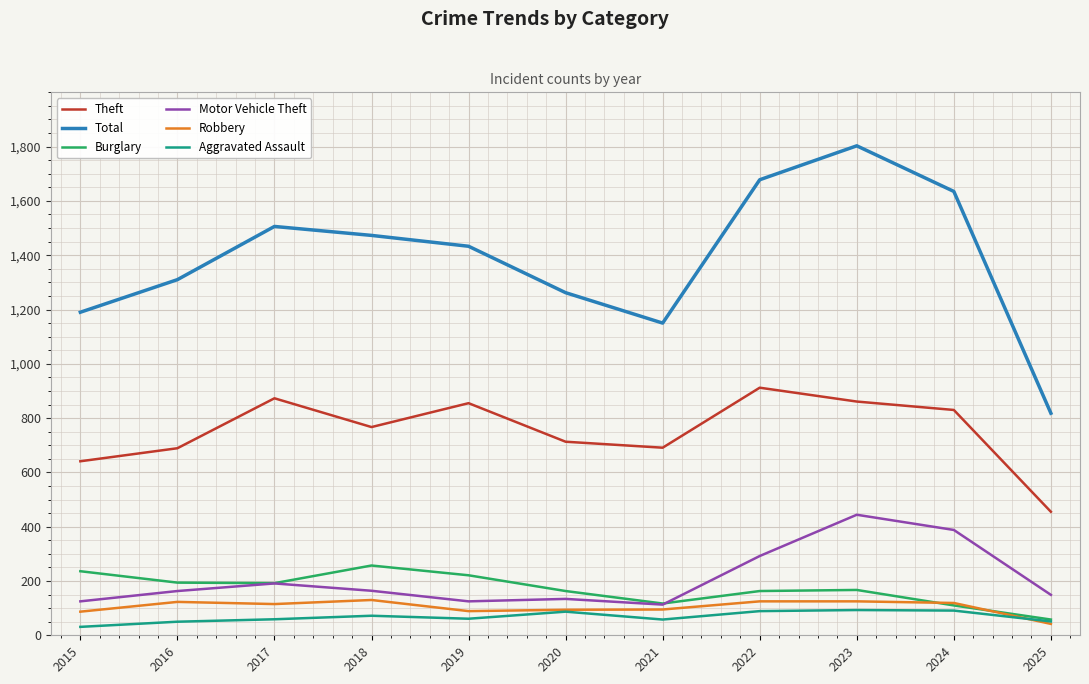

What is the difference between the Total values at 2020 and 2018?

211